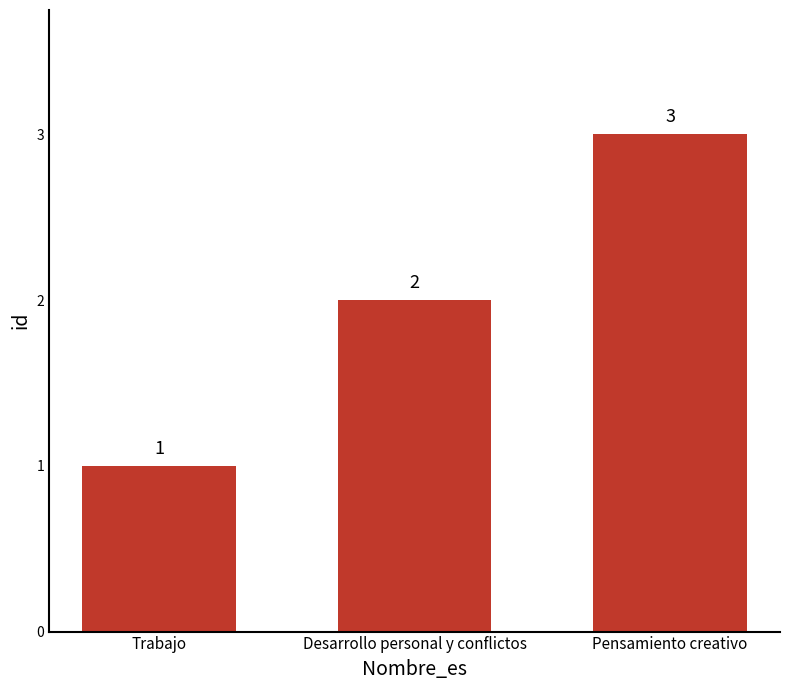

List the labels in order of value, smallest first.

Trabajo, Desarrollo personal y conflictos, Pensamiento creativo